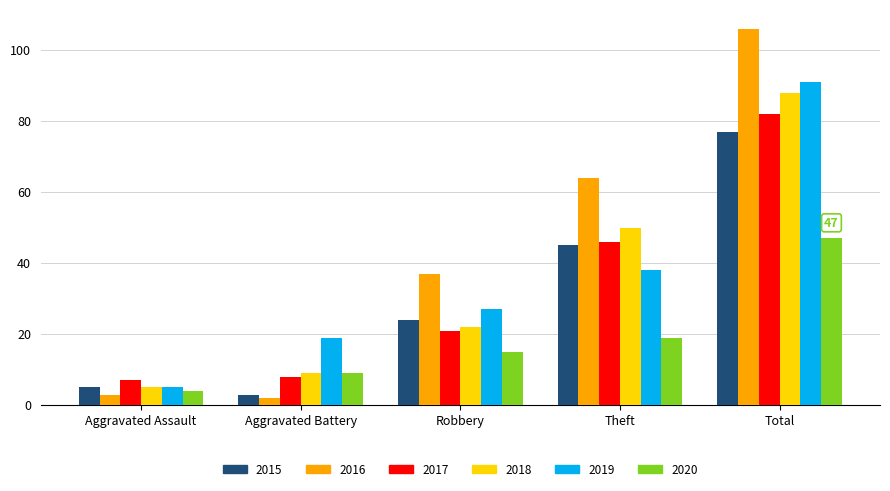

Is the value of 2015 at Total greater than the value of 2017 at Theft?

Yes